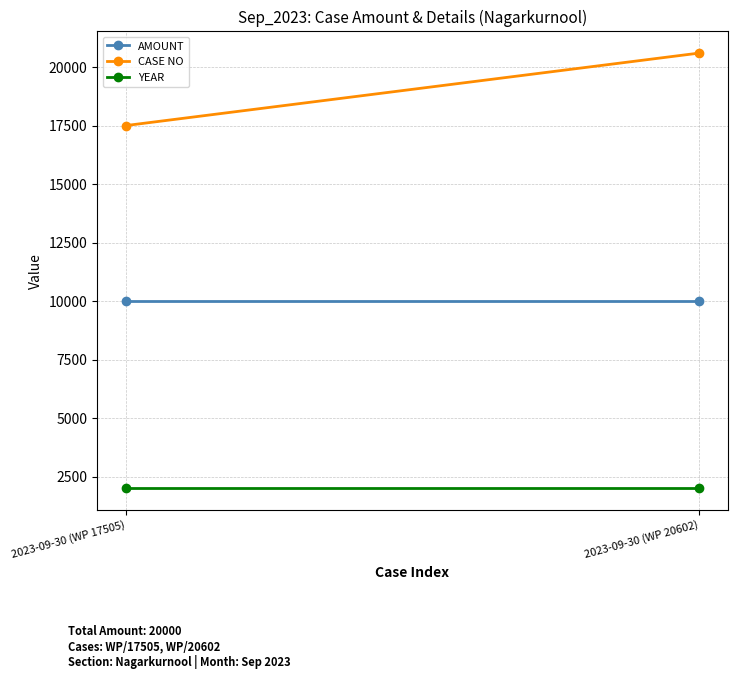

Reading left to right, list all the values displayed in this chart.

AMOUNT: 2023-09-30 (WP 17505)=10000	2023-09-30 (WP 20602)=10000
CASE NO: 2023-09-30 (WP 17505)=17505	2023-09-30 (WP 20602)=20602
YEAR: 2023-09-30 (WP 17505)=2023	2023-09-30 (WP 20602)=2023